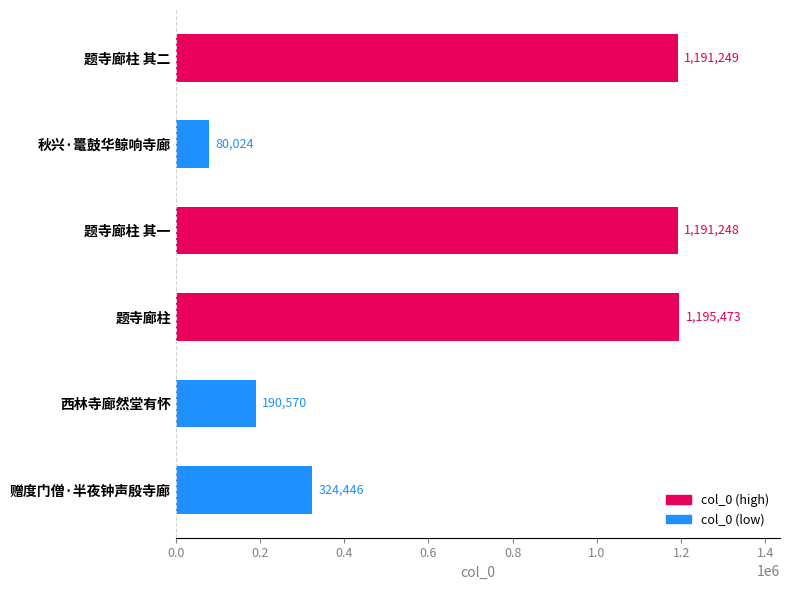

List the labels in order of value, largest first.

题寺廊柱, 题寺廊柱 其二, 题寺廊柱 其一, 赠度门僧·半夜钟声殷寺廊, 西林寺廊然堂有怀, 秋兴·鼍鼓华鲸响寺廊